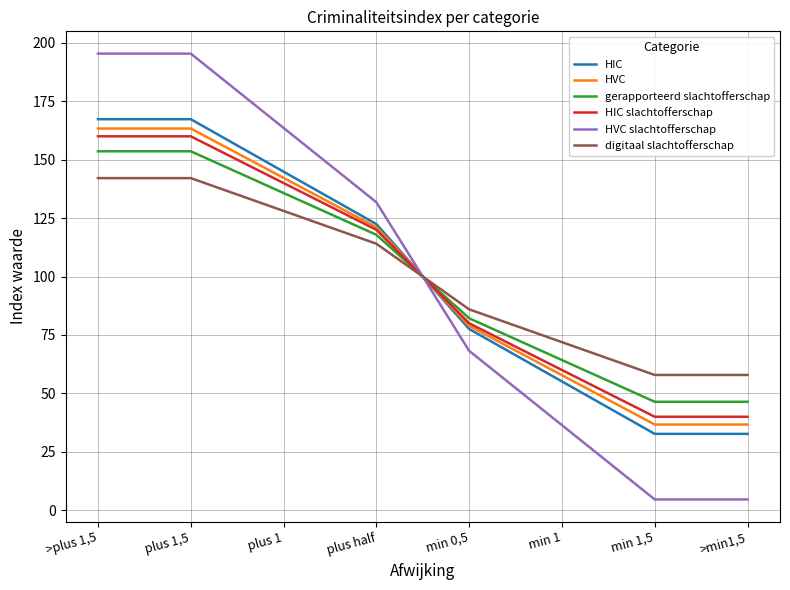

What is the total value across all series at min 0,5?

472.7